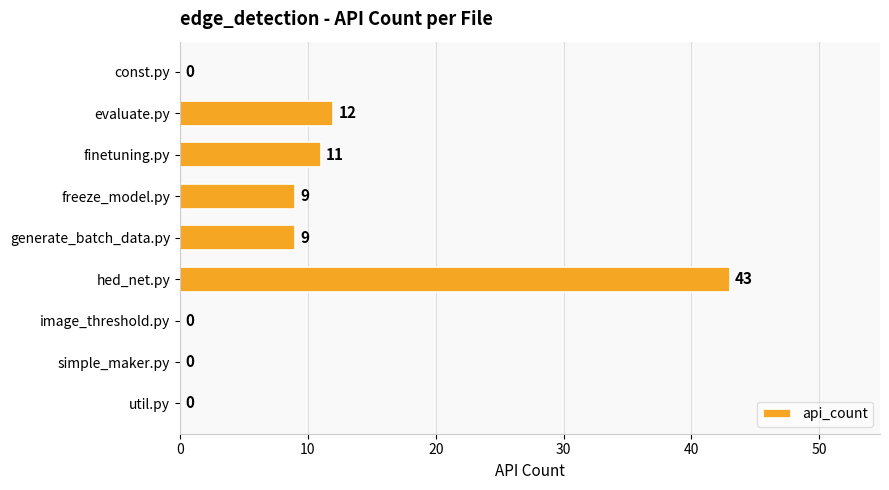

What is the sum of all values?

84